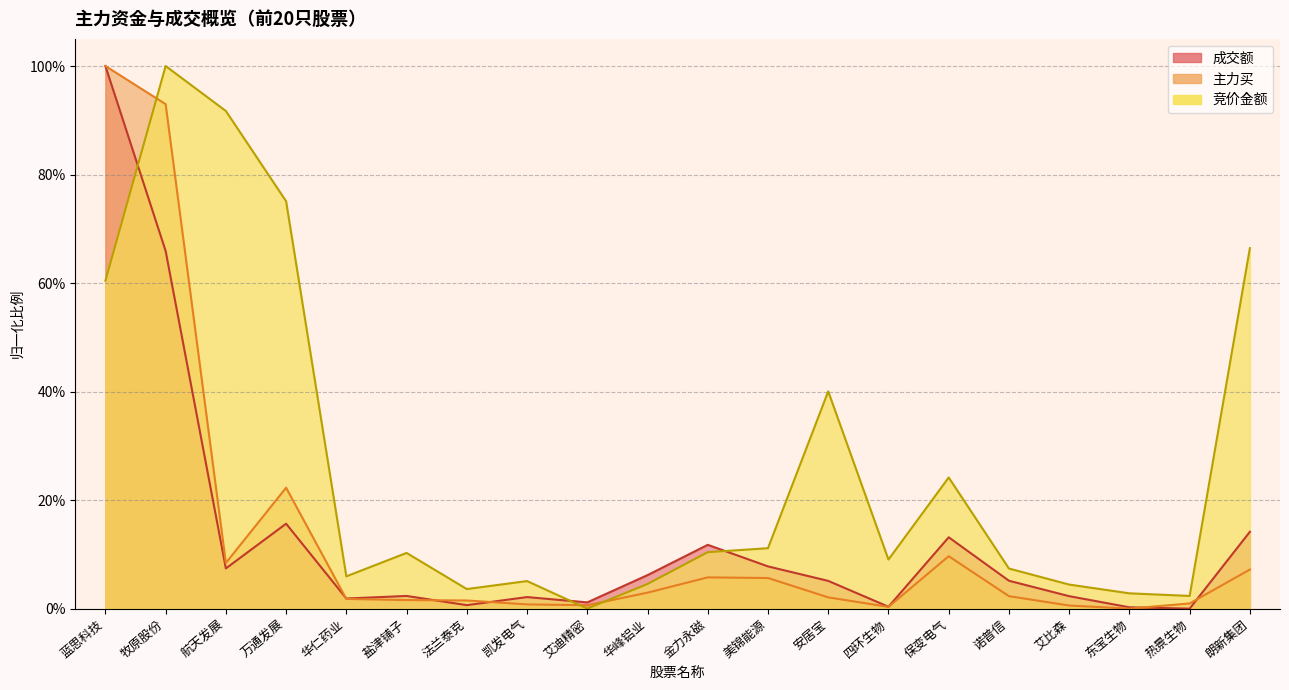

In 主力买, how many points are higher than both neighbors (excluding endpoints)?

3